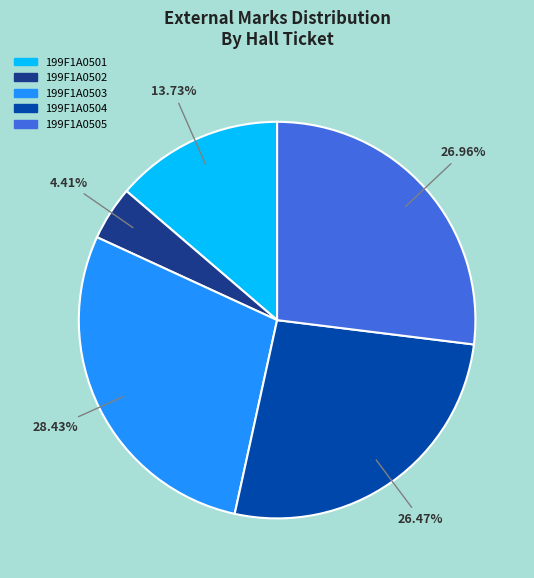

Approximately how many times larger is the value at 199F1A0502 compared to 199F1A0503?

0.2